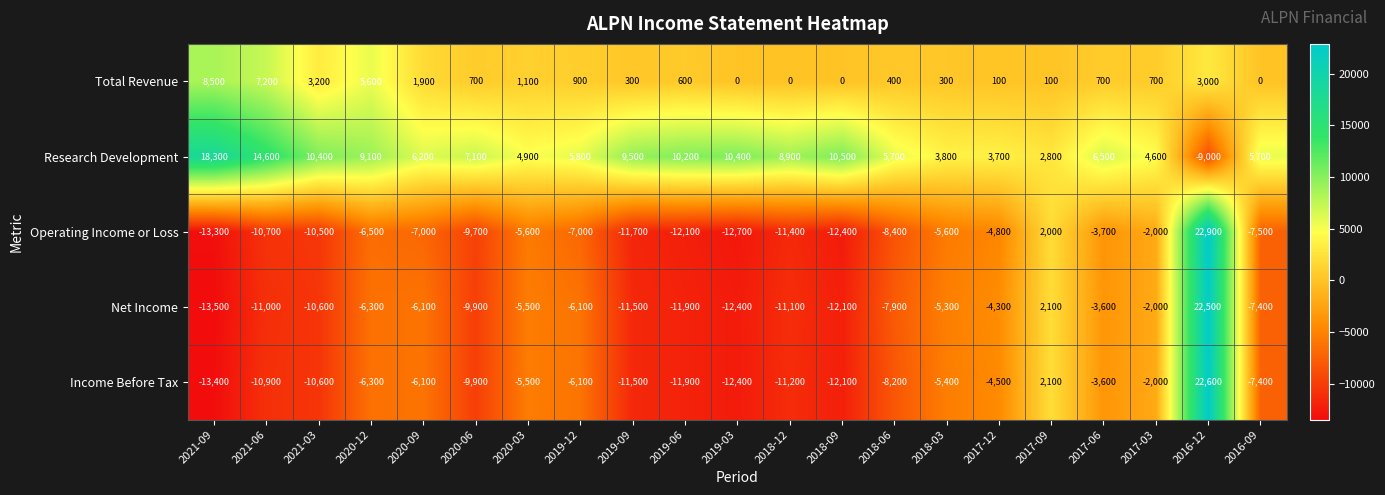

The value of Operating Income or Loss at 2018-06 is -14097. True or false?

False